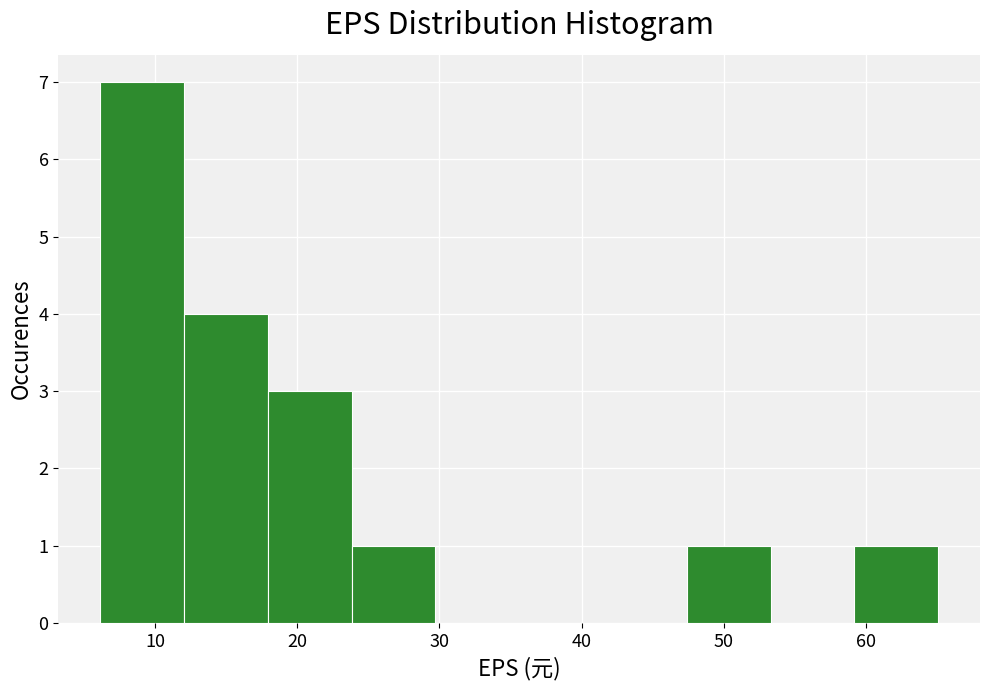

What is the height of the bar covering 6 to 12 on the x-axis? Neither the bar edges nor the heights are printed on the chart, so give them approximately, as read against the axes.

7